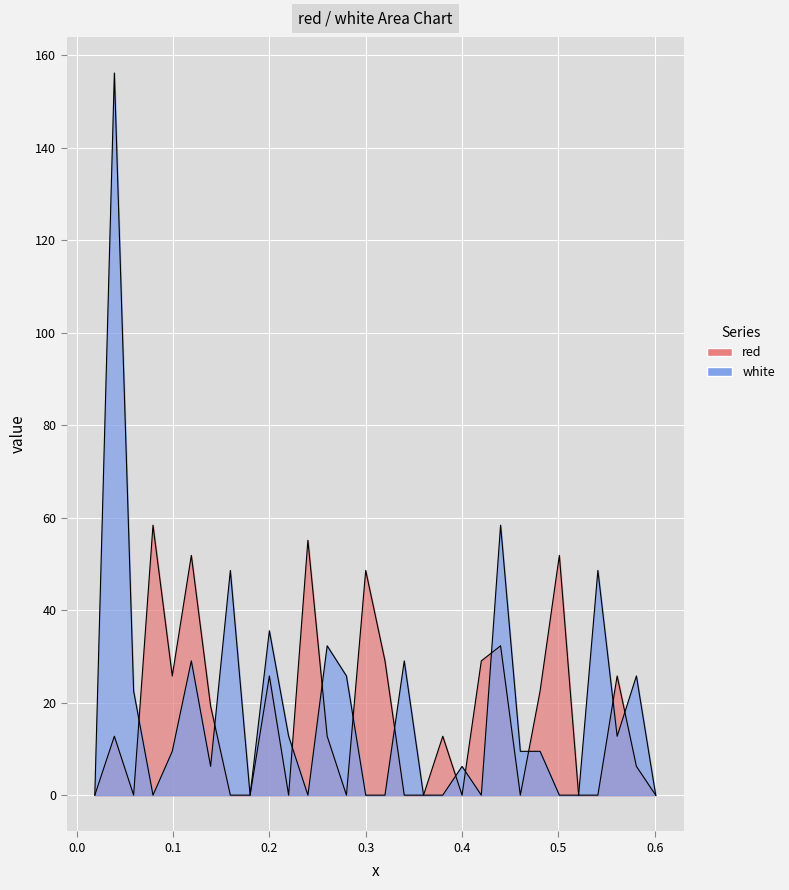

Between 14 and 0.0, which is larger?

14